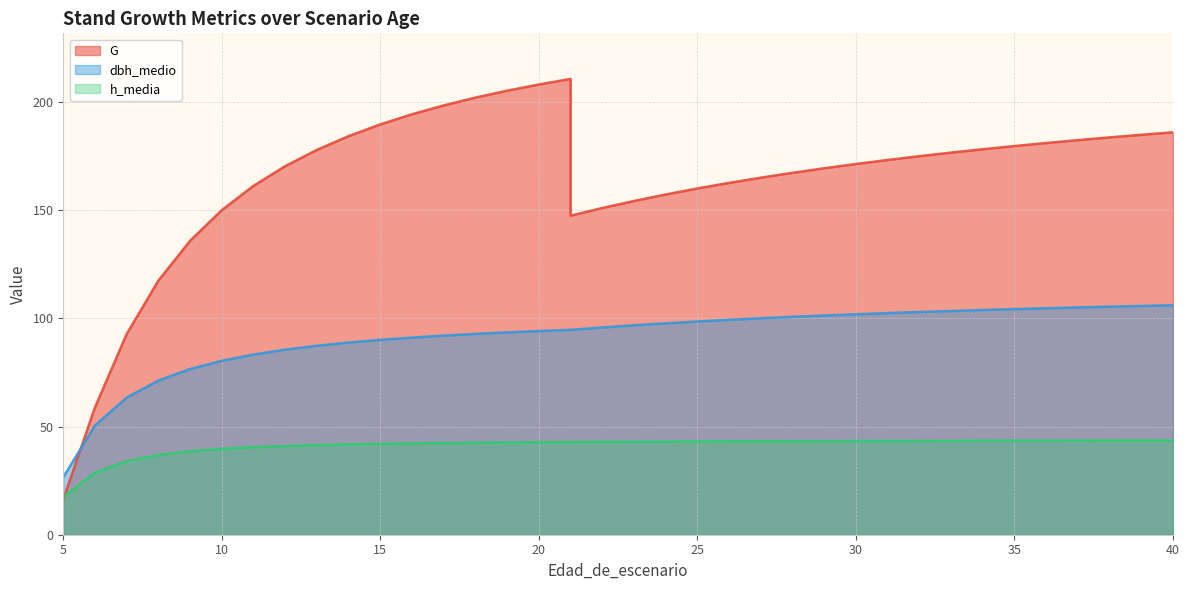

How many data points in h_media are above 42?

27